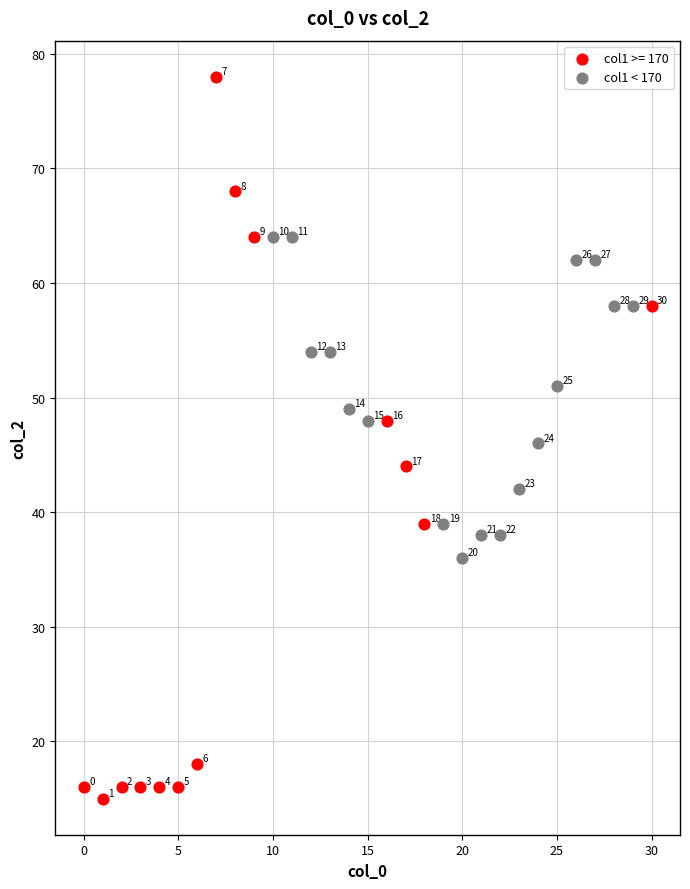

Which series contains the highest Y value?

col1 >= 170